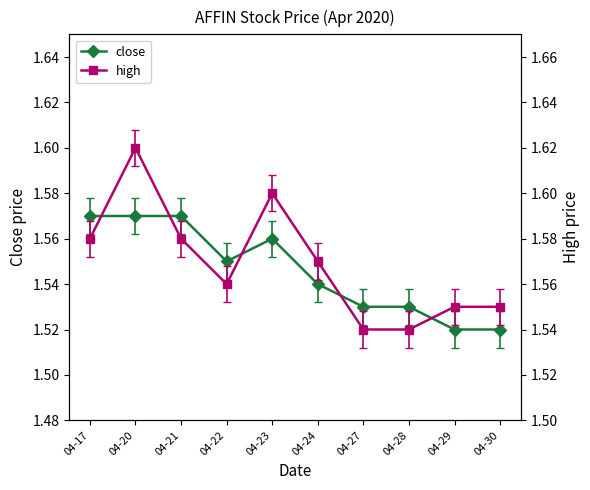

Which category has the lowest value across all series?

04-29